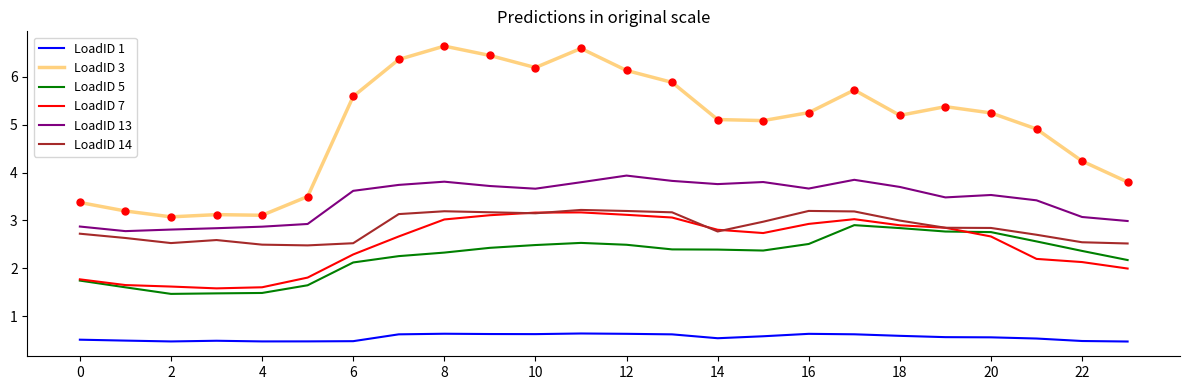

What is the greatest value displayed?

6.6